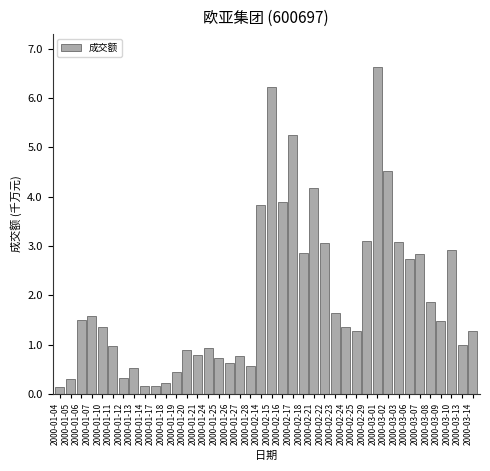

What is the label of the 6th bar from the right?

2000-03-07